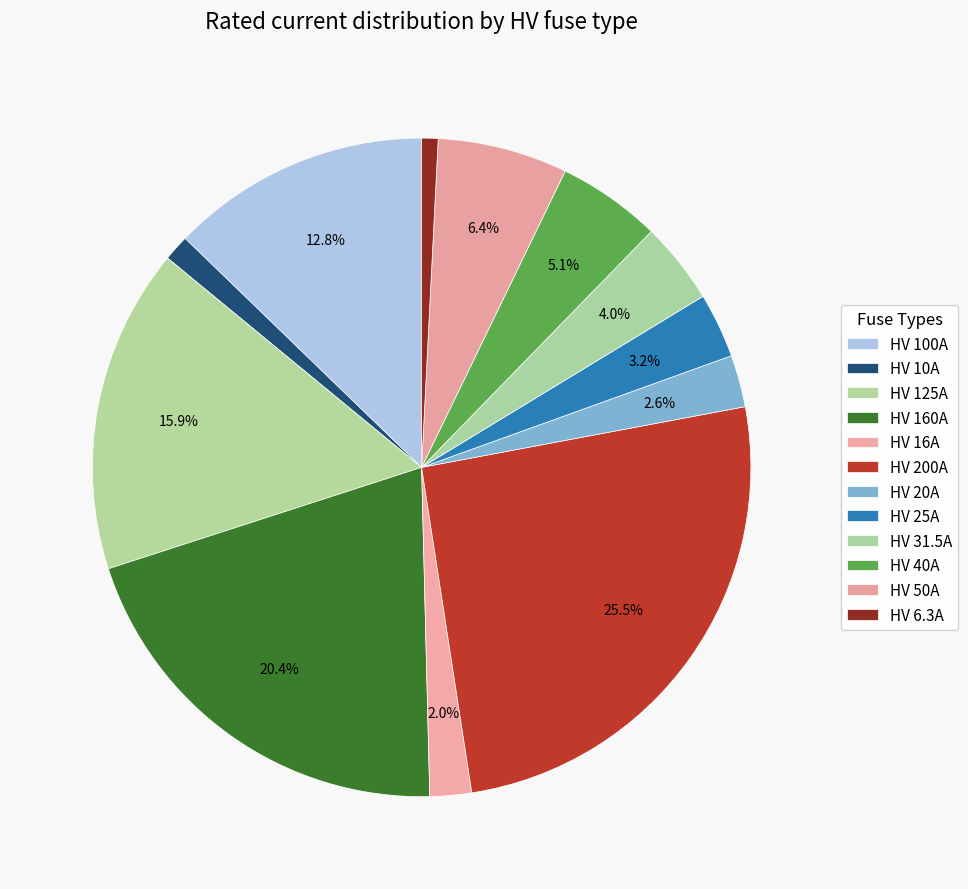

To the nearest percent, what is the combined percentage of HV 25A and HV 40A?

8%